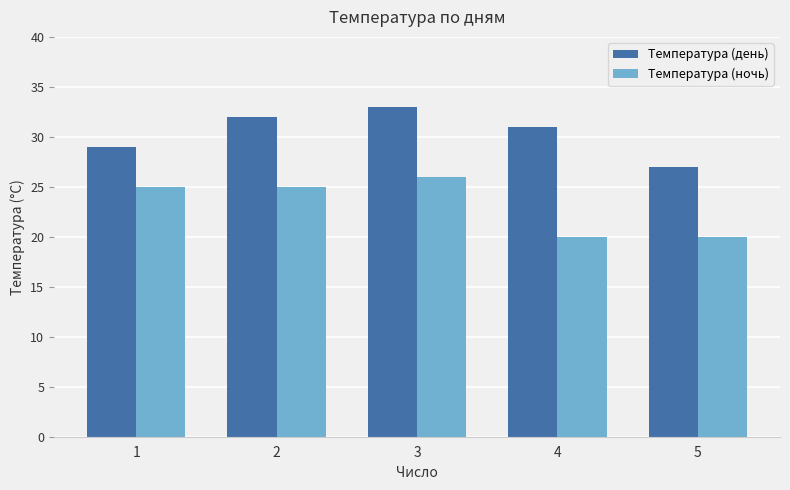

List the series in order of their peak value, highest first.

Температура (день), Температура (ночь)